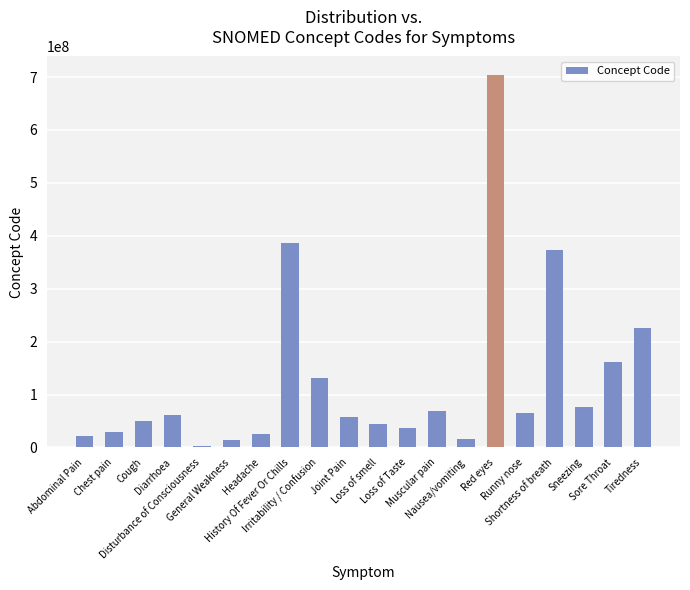

What is the maximum value shown in the chart?

703630003